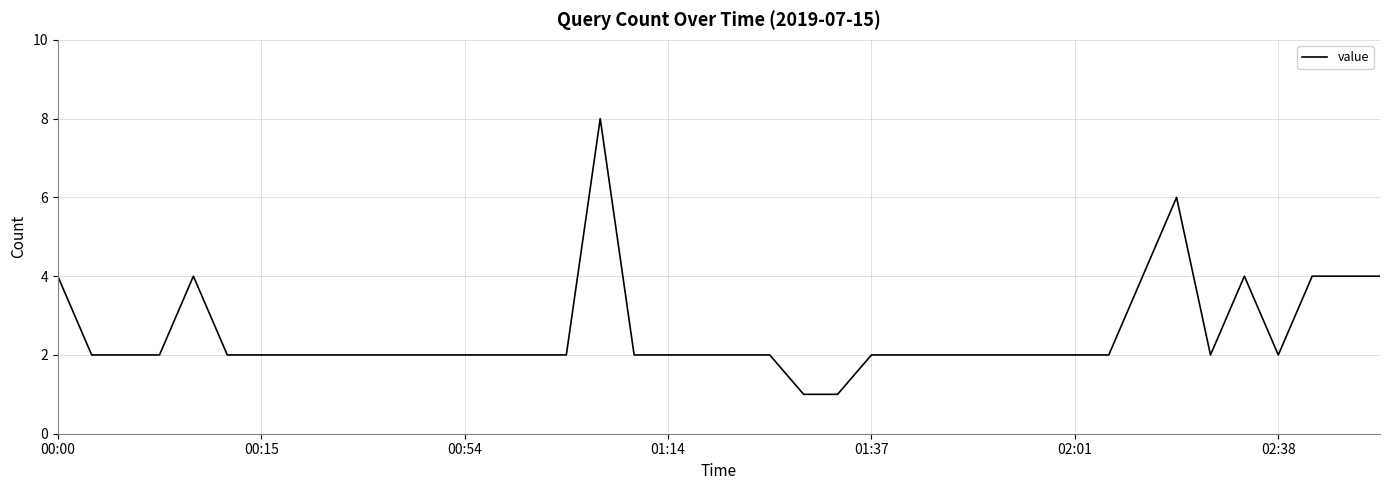

What is the maximum value shown in the chart?

8